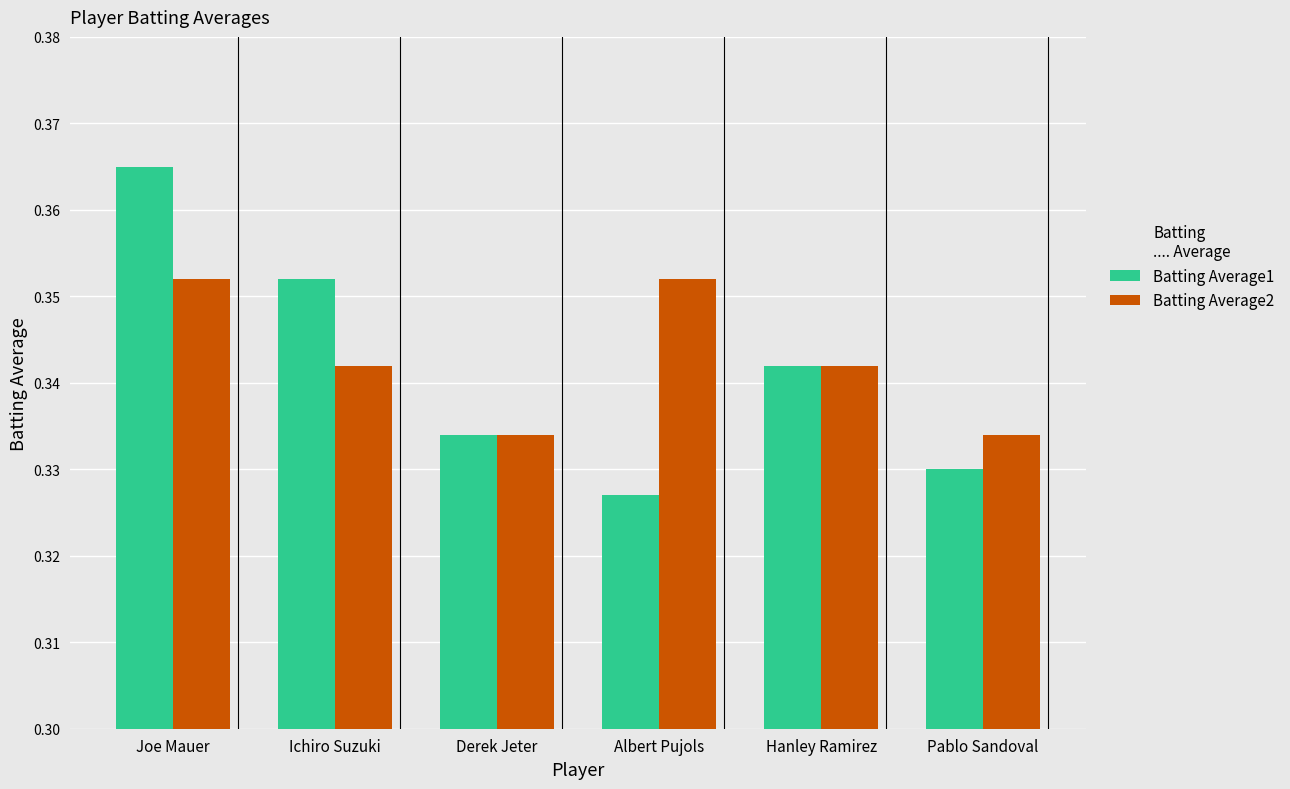

Which series has the widest spread of values?

Batting Average1